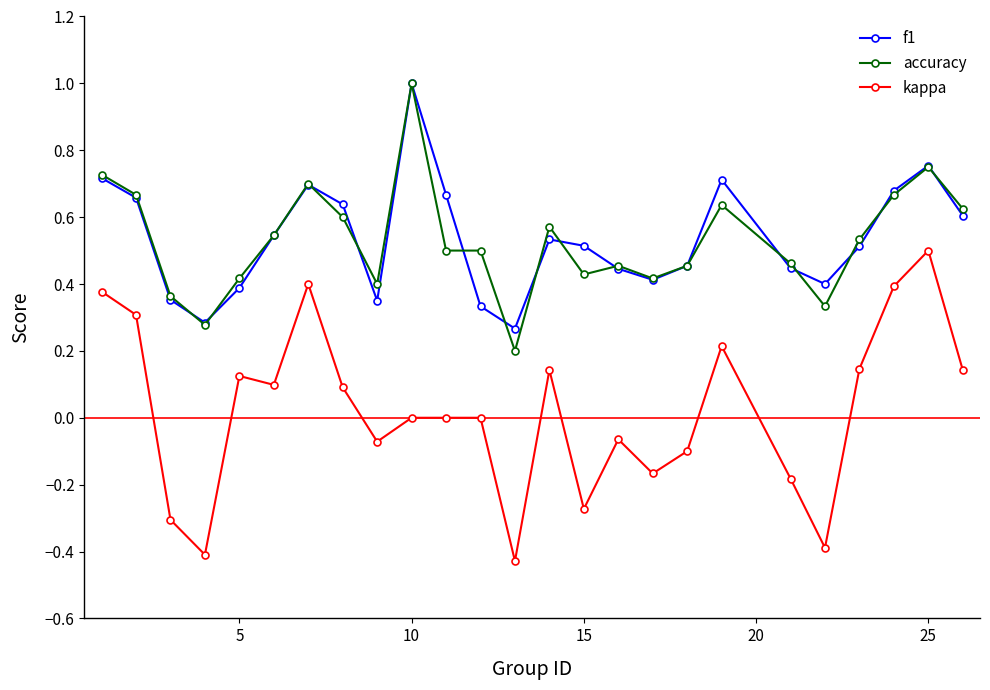

Which series has the largest range (max minus min)?

kappa